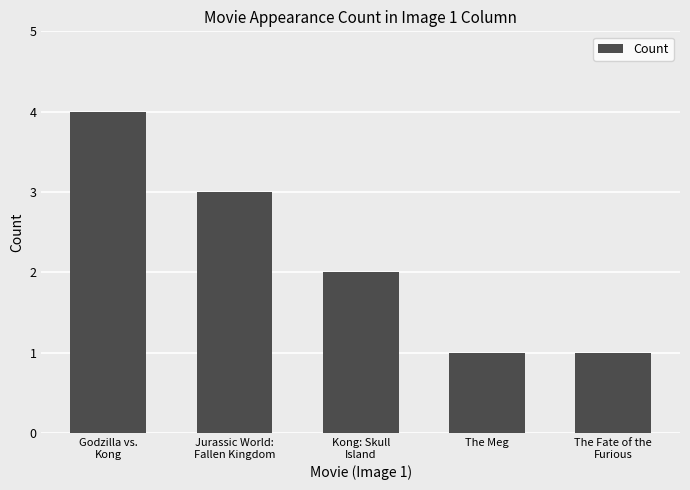

What is the difference between the second highest and second lowest values?

2